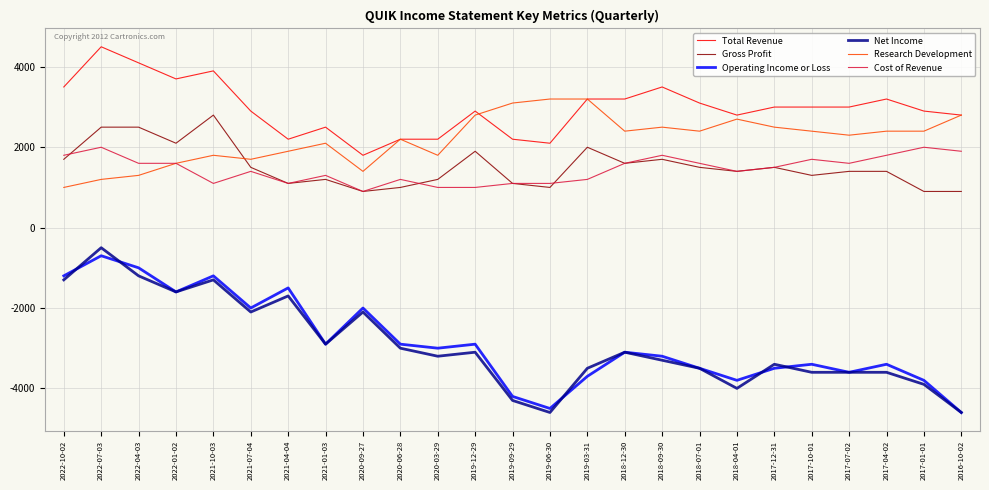

What is the difference between the highest and lowest values at 2018-04-01?

6800